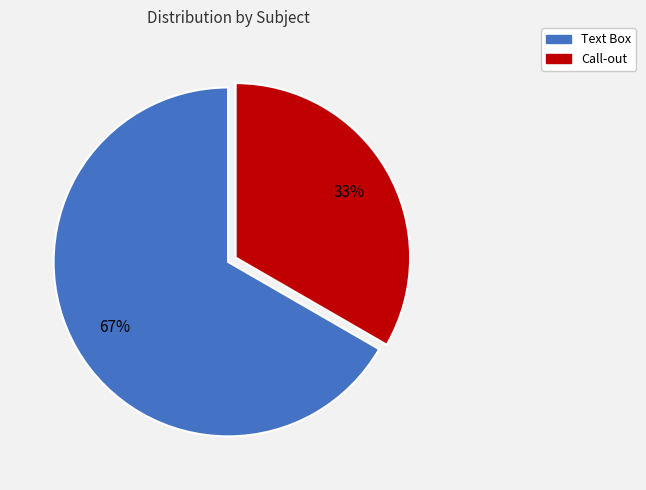

To the nearest percent, what is the combined percentage of Text Box and Call-out?

100%